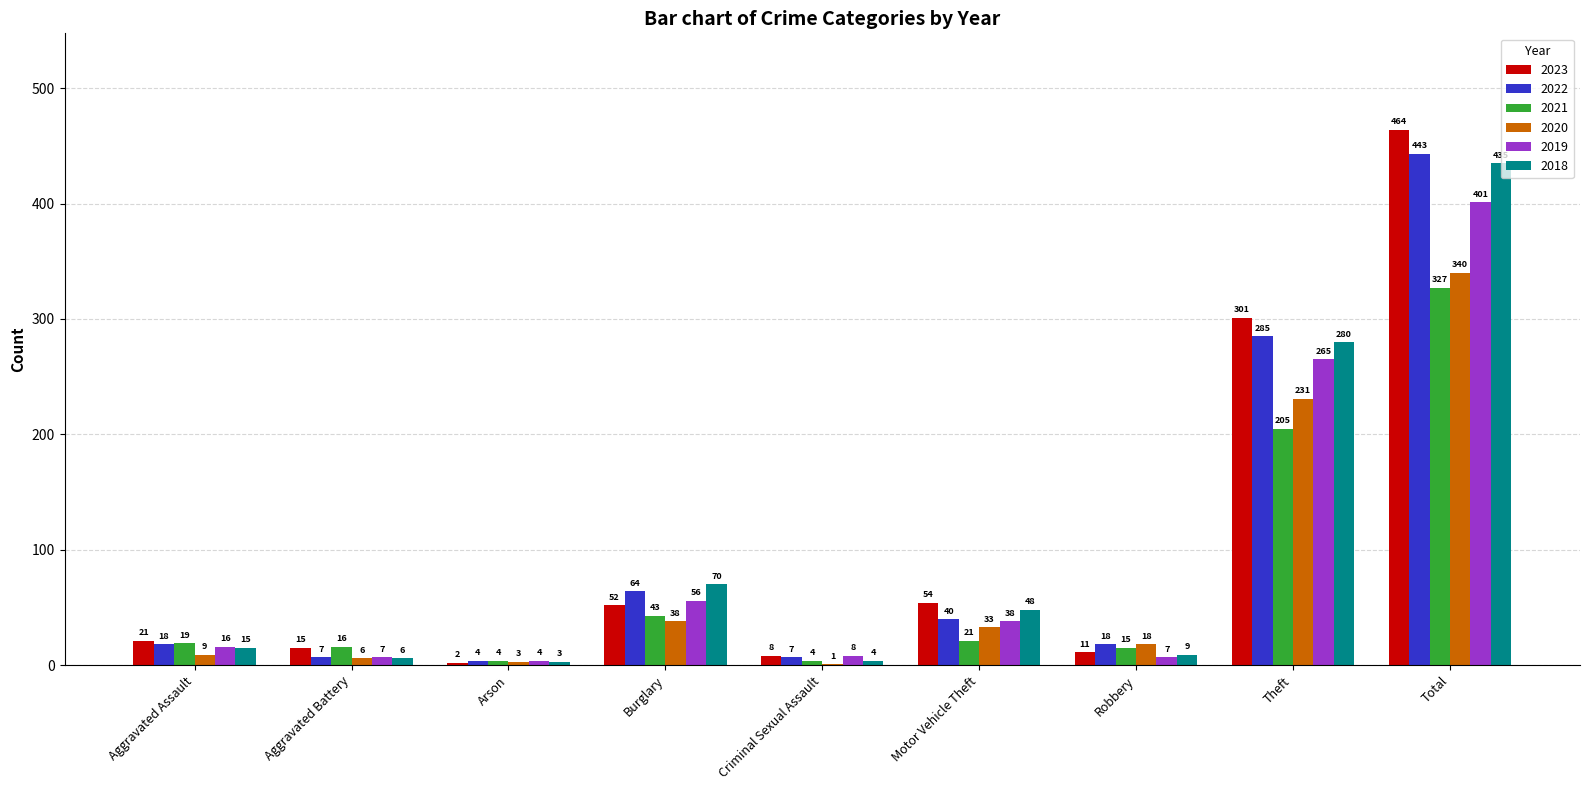

Reading left to right, what are all the values shown in this chart?

2023: 21	15	2	52	8	54	11	301	464
2022: 18	7	4	64	7	40	18	285	443
2021: 19	16	4	43	4	21	15	205	327
2020: 9	6	3	38	1	33	18	231	340
2019: 16	7	4	56	8	38	7	265	401
2018: 15	6	3	70	4	48	9	280	435